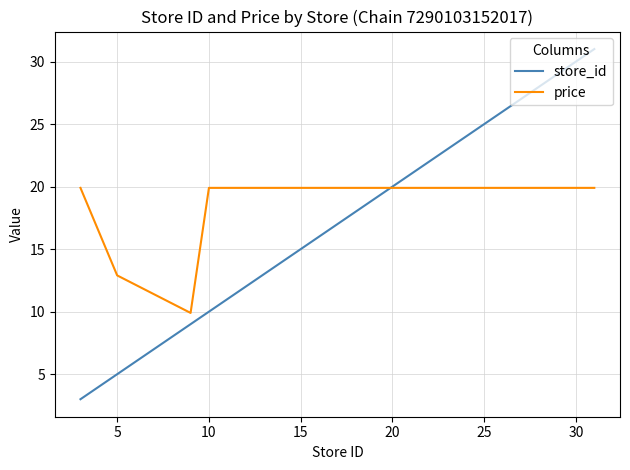

What is the greatest value displayed?

31.0